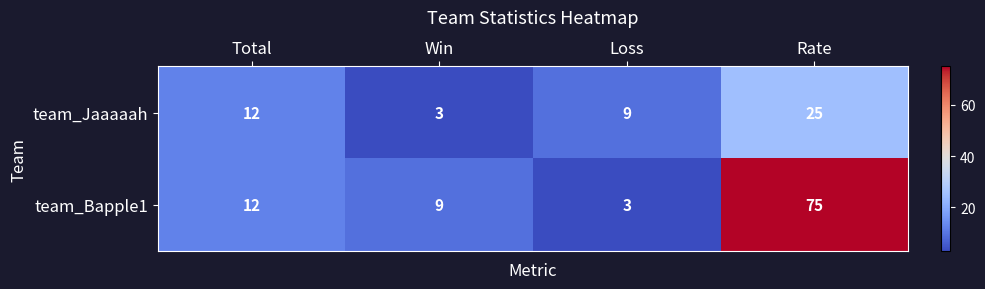

Rank the series at Loss from lowest to highest value.

team_Bapple1, team_Jaaaaah